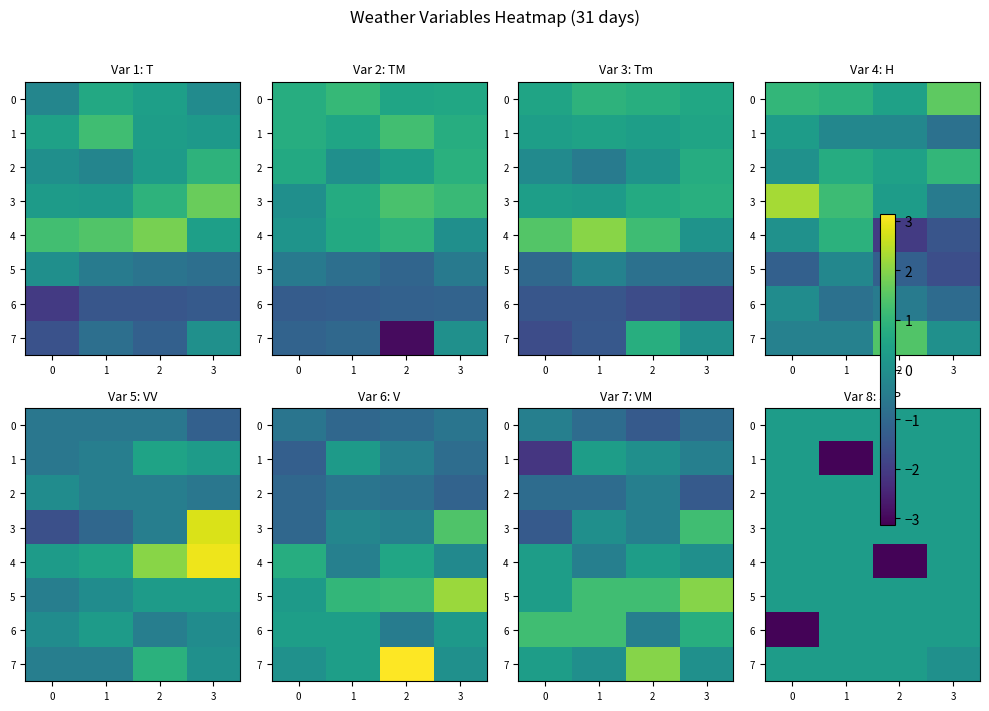

Which series has the largest range (max minus min)?

4